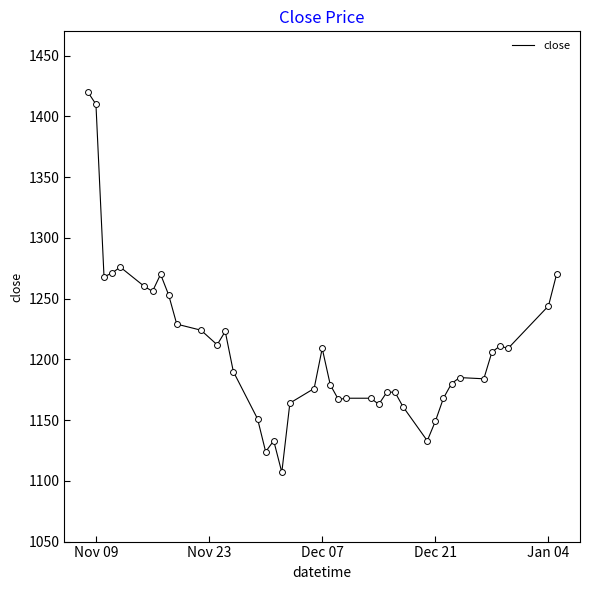

What is the greatest value displayed?

1420